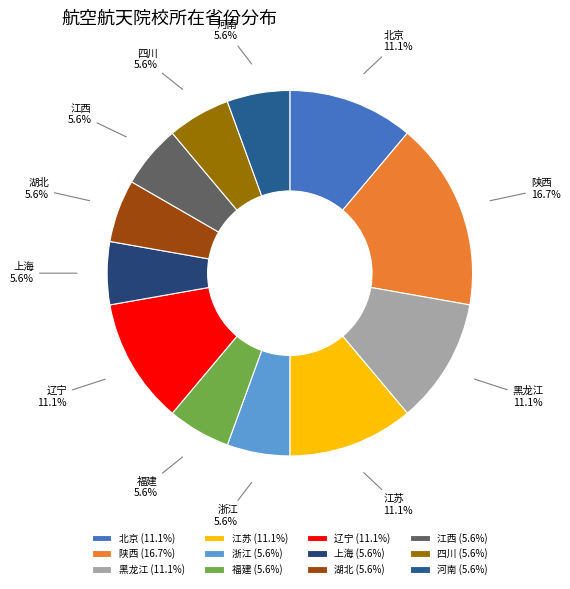

How many segments does this pie chart have?

12